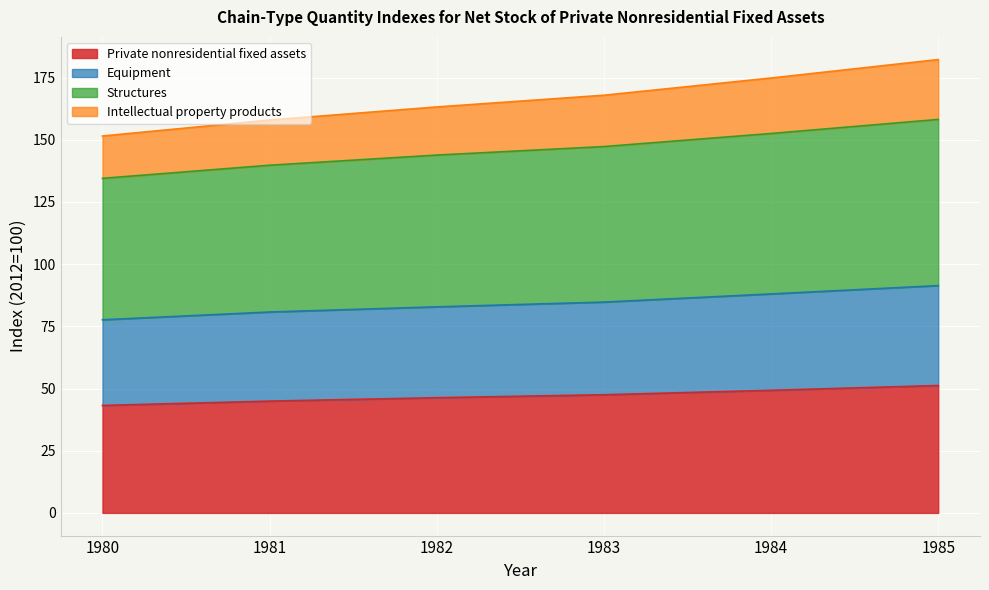

The value of Equipment at 1980 is 77.6. True or false?

True